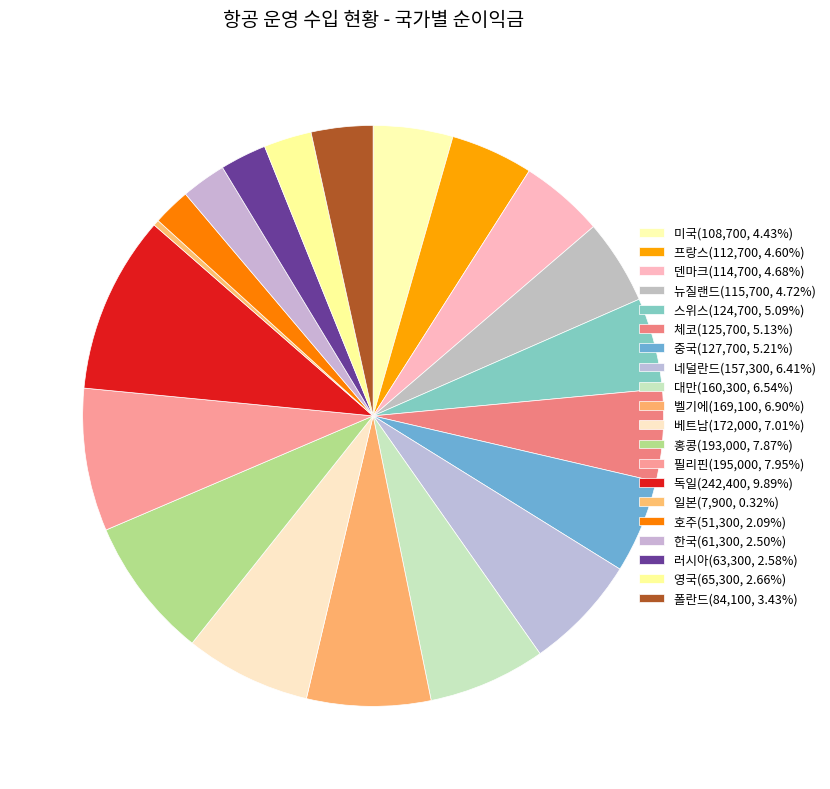

Rank the categories by value from highest to lowest.

독일, 필리핀, 홍콩, 베트남, 벨기에, 대만, 네덜란드, 중국, 체코, 스위스, 뉴질랜드, 덴마크, 프랑스, 미국, 폴란드, 영국, 러시아, 한국, 호주, 일본